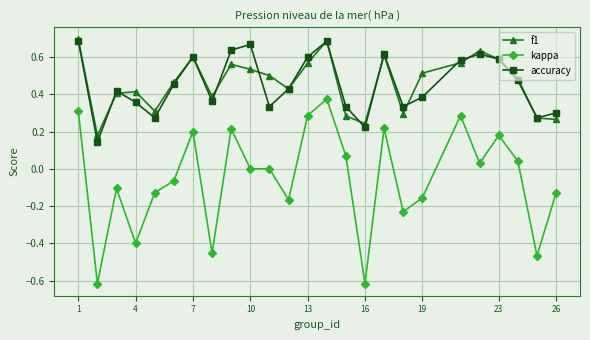

How many interior local peaks does the f1 series have?

6